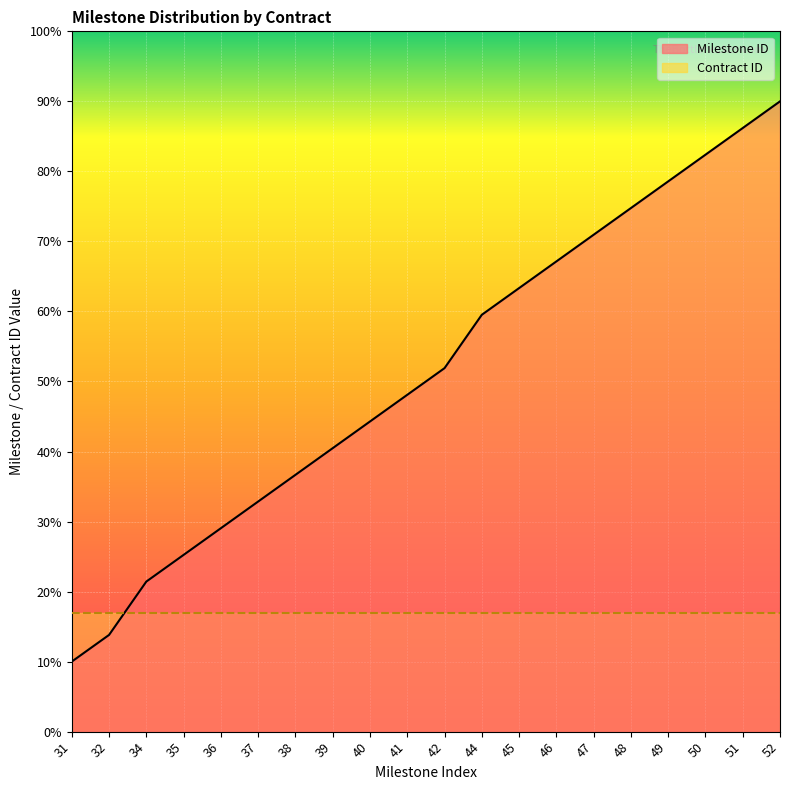

What is the difference between the maximum and minimum values?

80.0